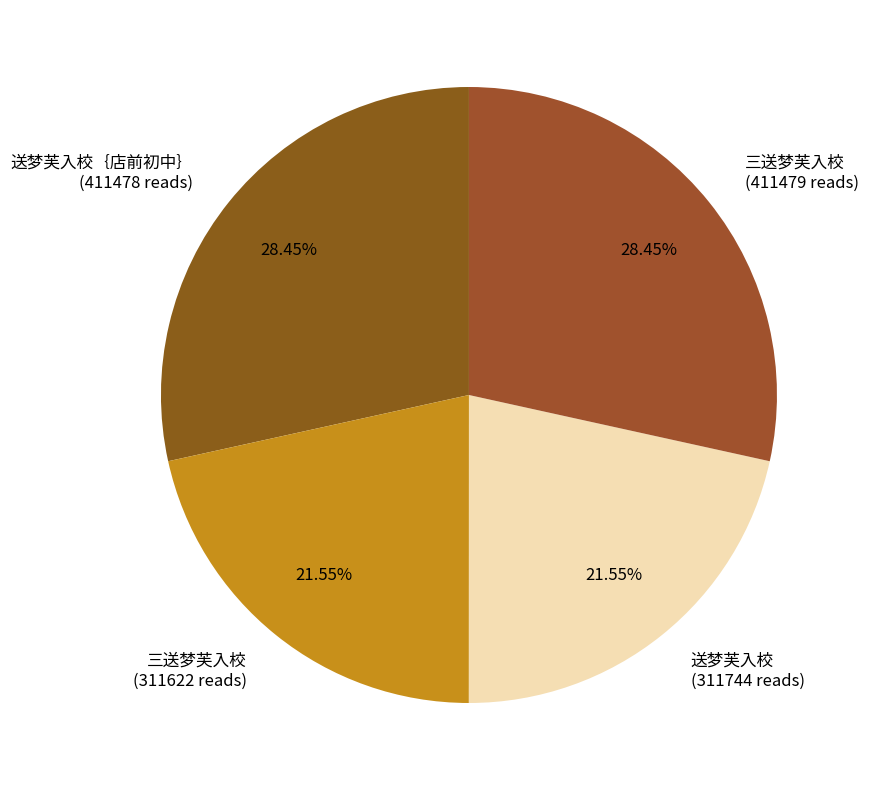

How many slices are in this pie chart?

4